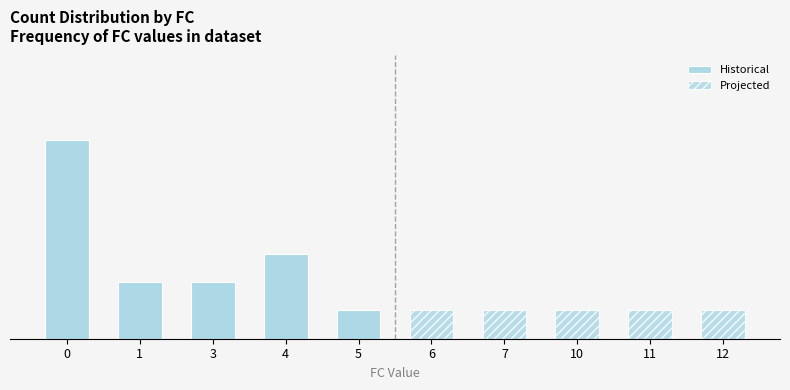

What is the difference between the maximum and second lowest values?

10